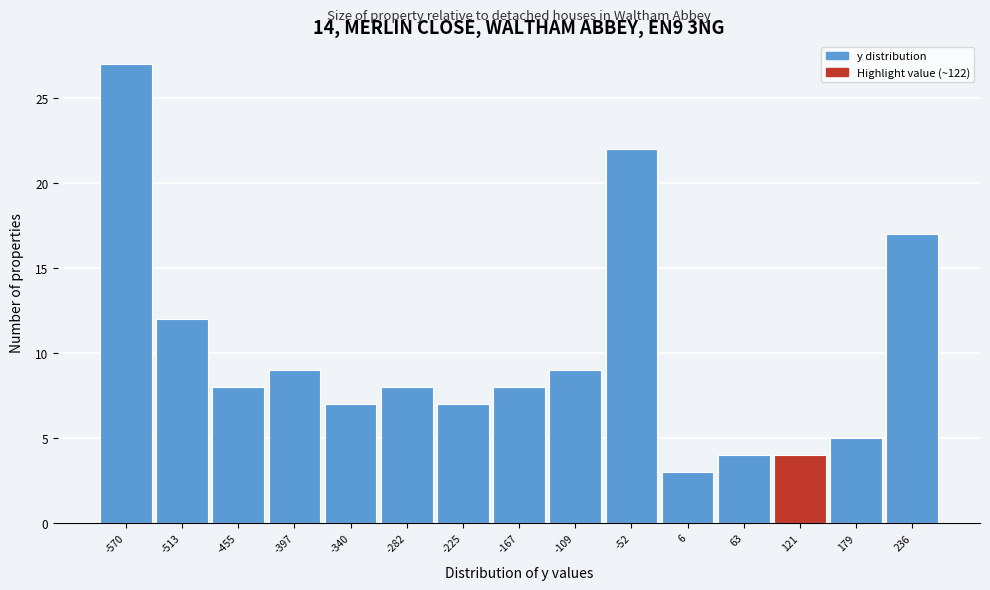

Reading left to right, transcribe all the data shown in this chart.

27	12	8	9	7	8	7	8	9	22	3	4	4	5	17